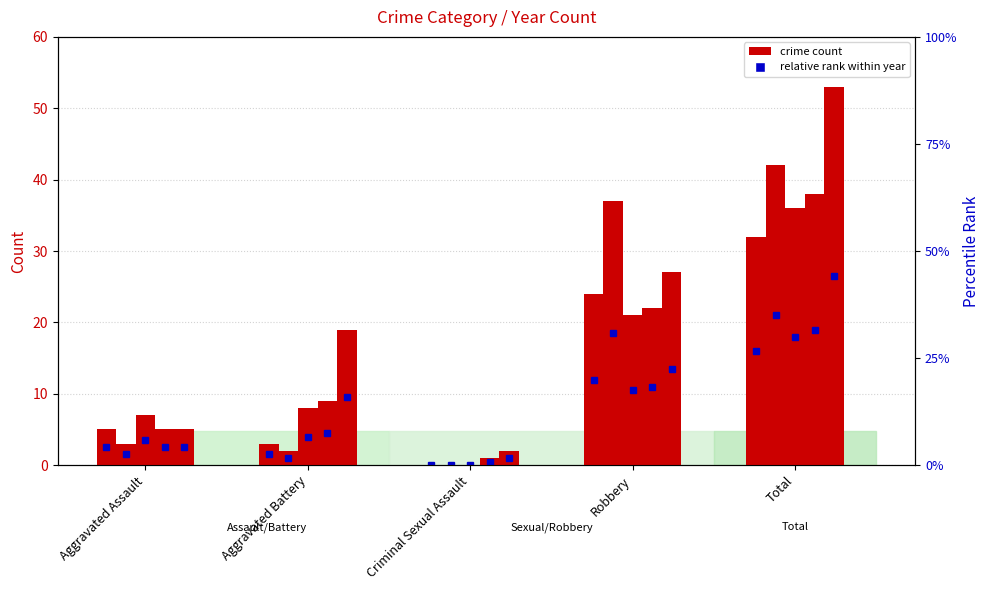

Which series changed the most between Criminal Sexual Assault and Total?

2019